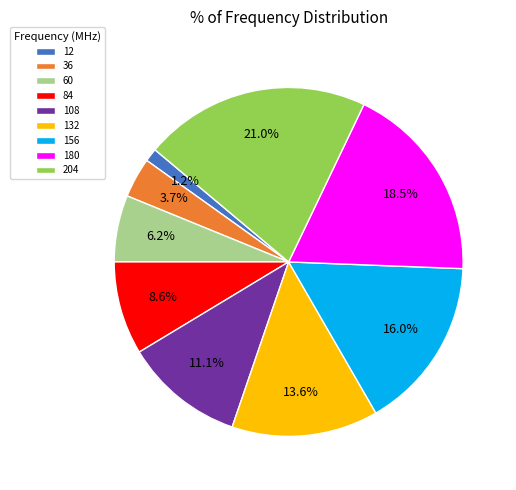

Between 204 and 156, which is larger?

204